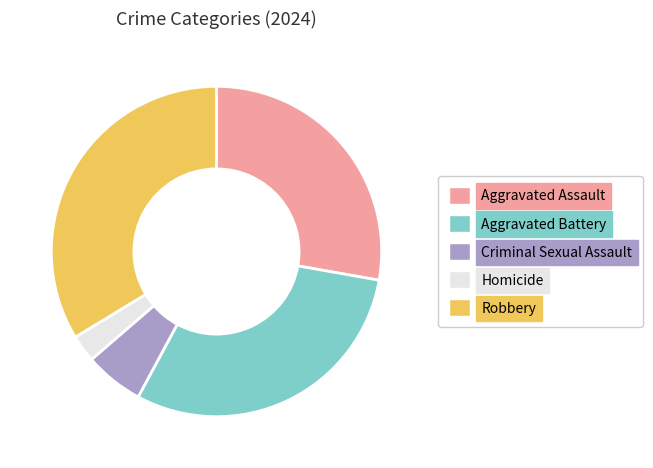

Approximately how many times larger is the value at Homicide compared to Aggravated Battery?

0.1